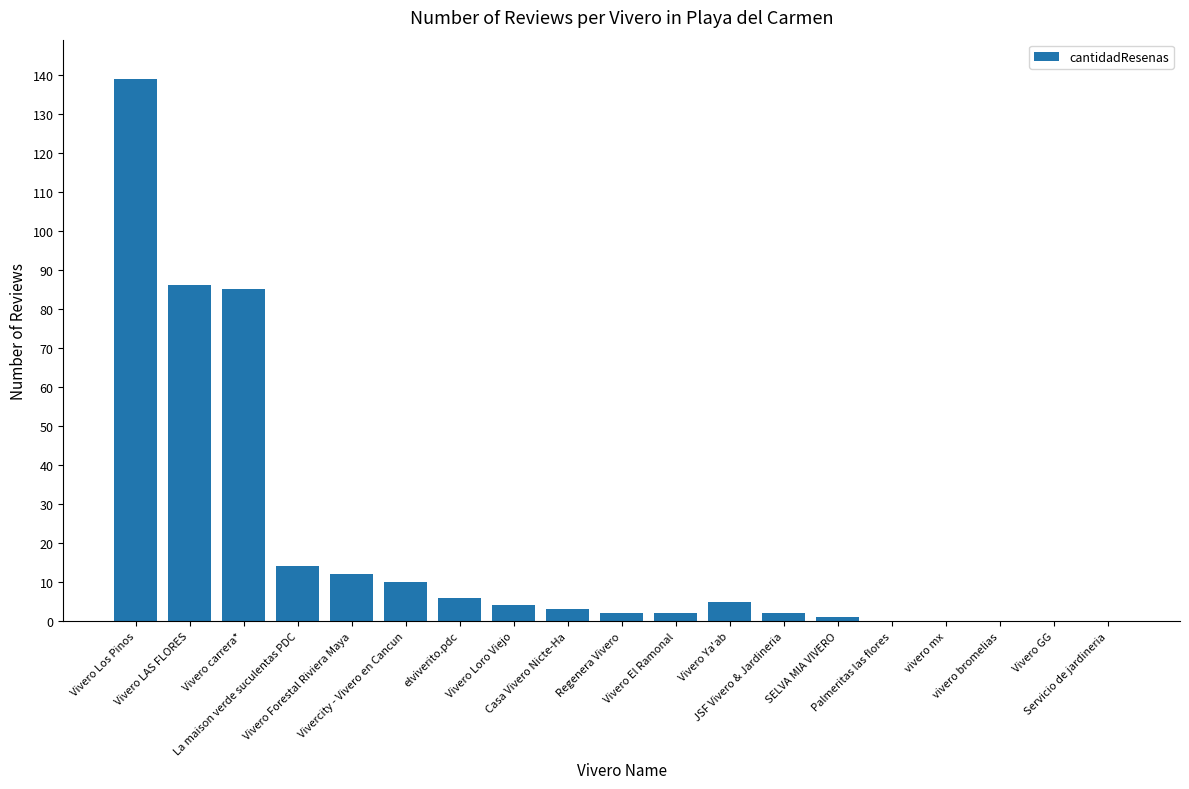

Approximately how many times larger is the value at Vivero Los Pinos compared to SELVA MIA VIVERO?

139.0